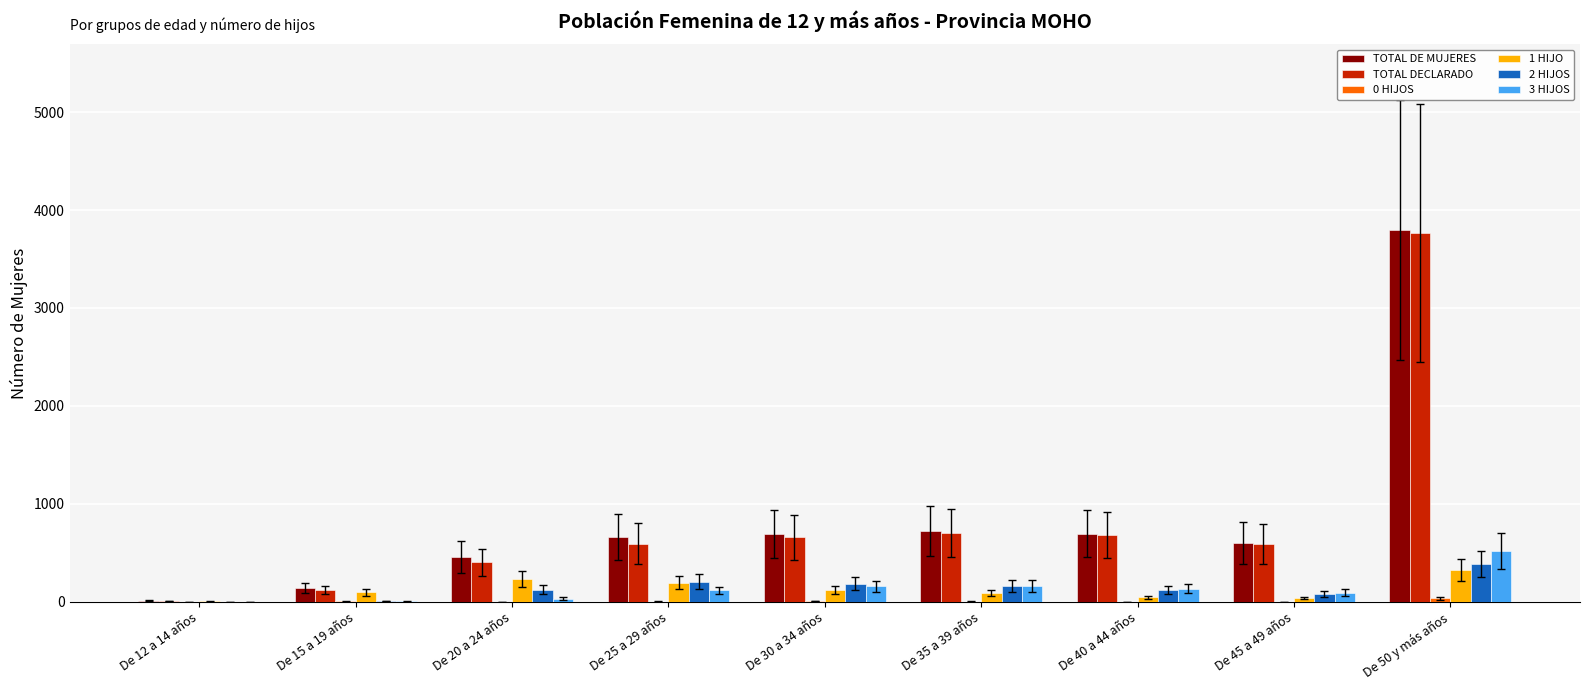

How many distinct data groups are displayed?

6